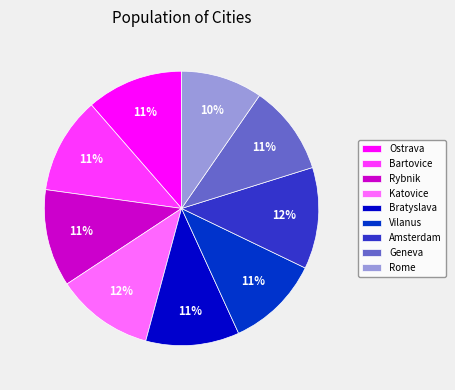

Which has a higher value, Rome or Bratyslava?

Bratyslava